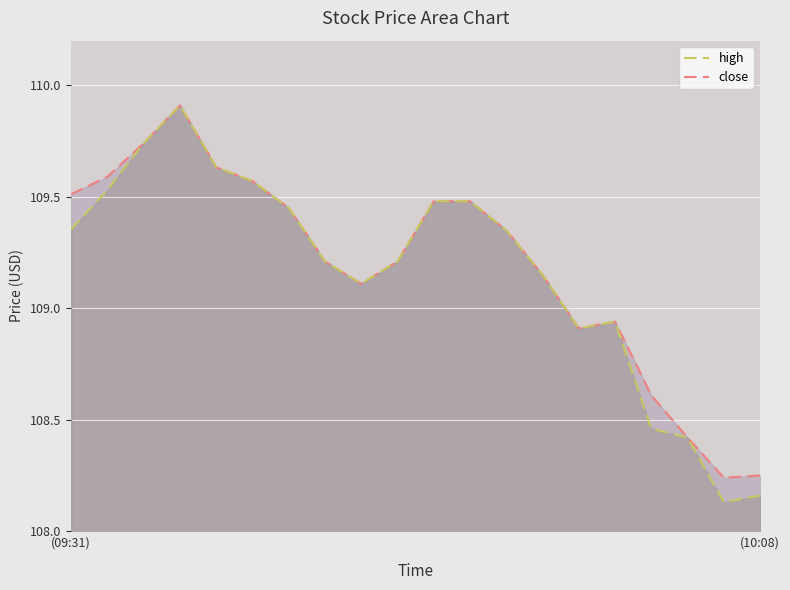

True or false: close and high cross at least once.

False